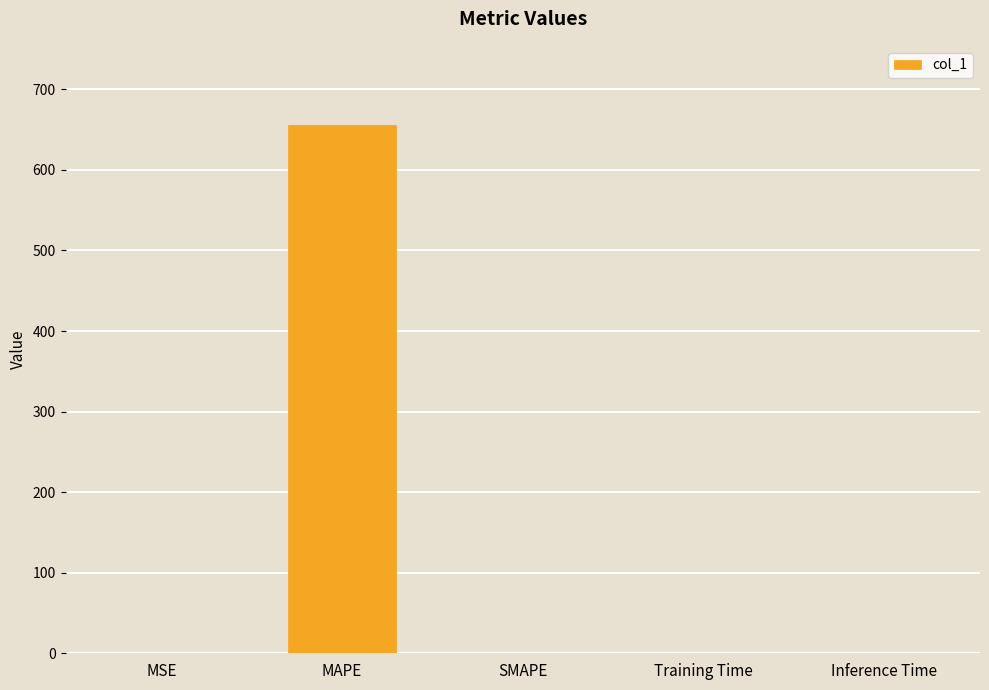

The chart shows a value of 0.0 at Inference Time. True or false?

True